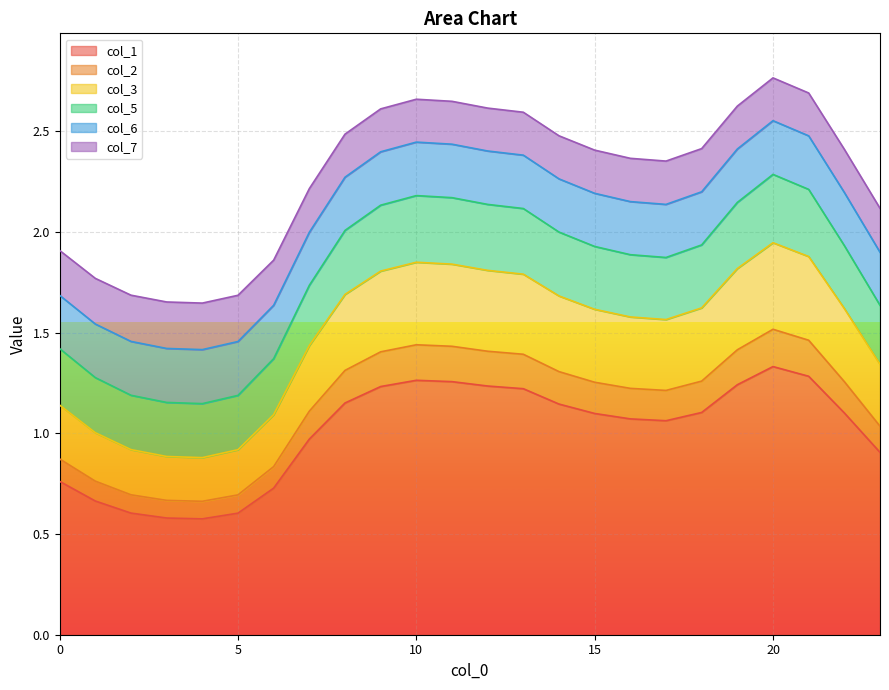

What is the total value across all series at 0?

1.9